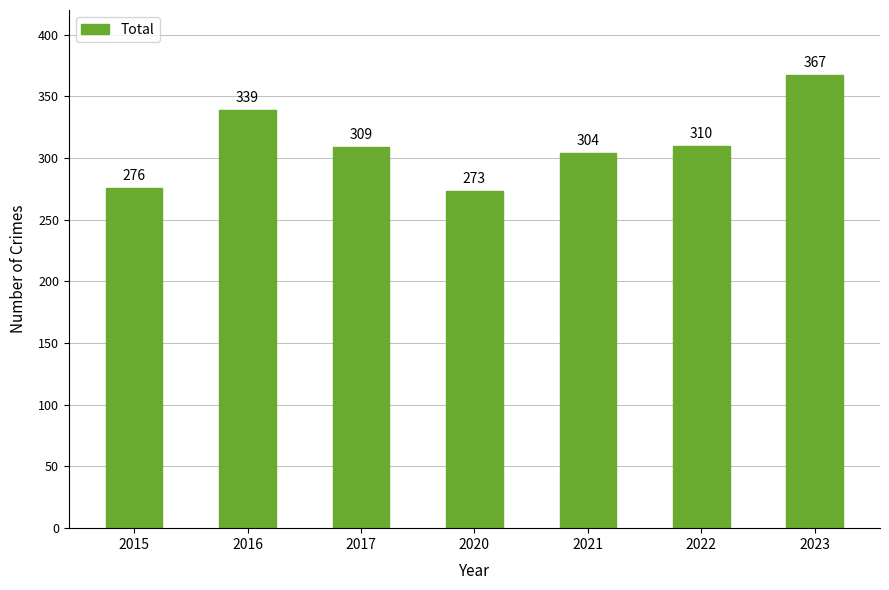

Reading left to right, list all the values displayed in this chart.

2015=276	2016=339	2017=309	2020=273	2021=304	2022=310	2023=367